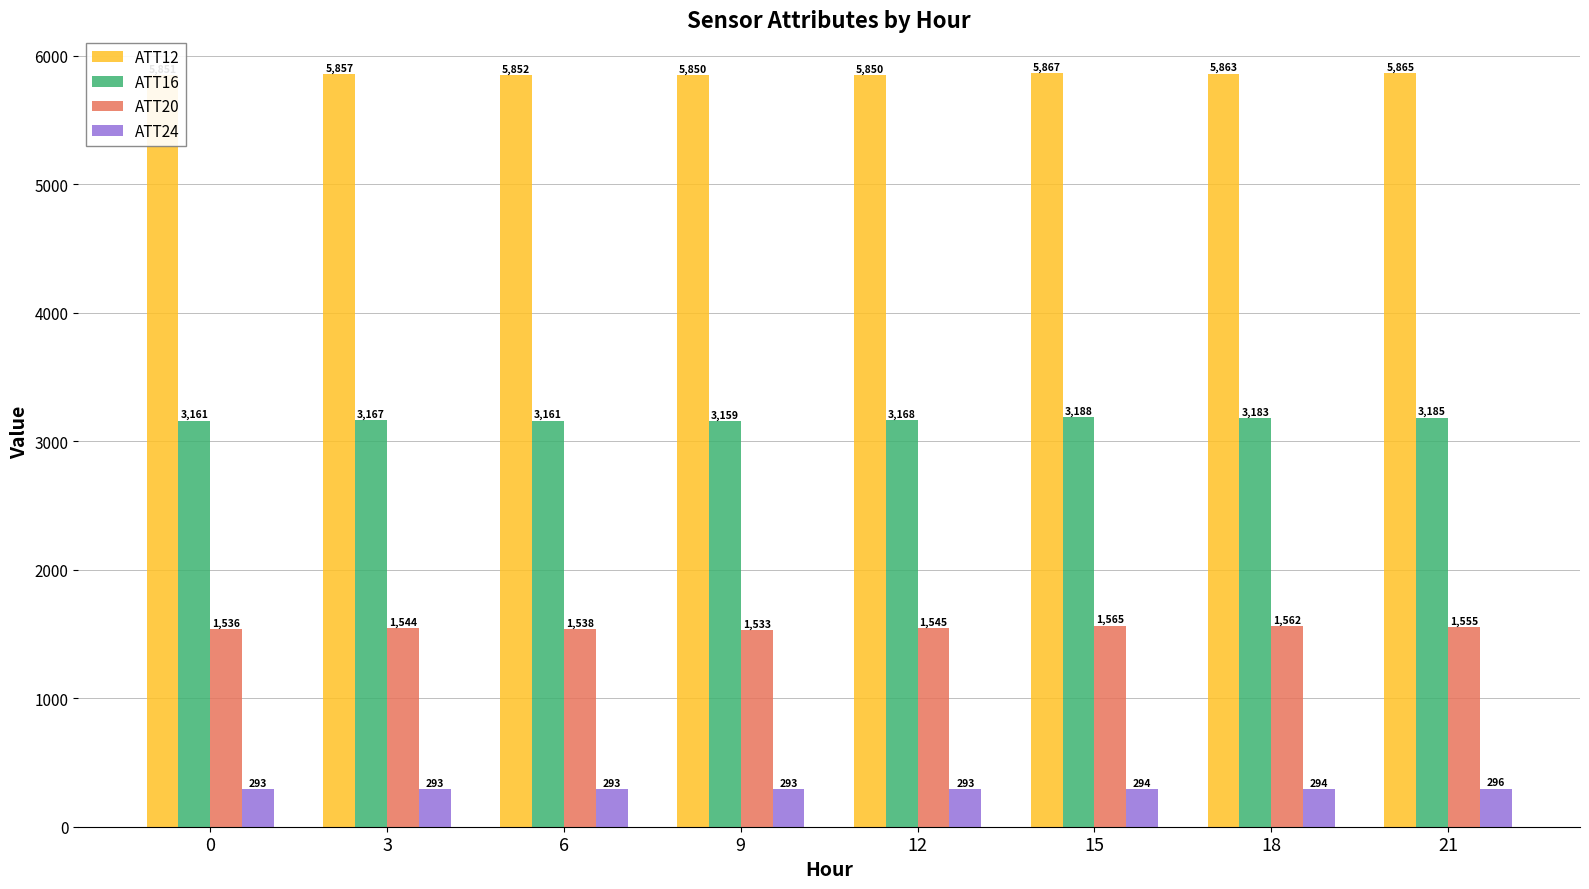

What value does the ATT20 series have at 15?

1564.9